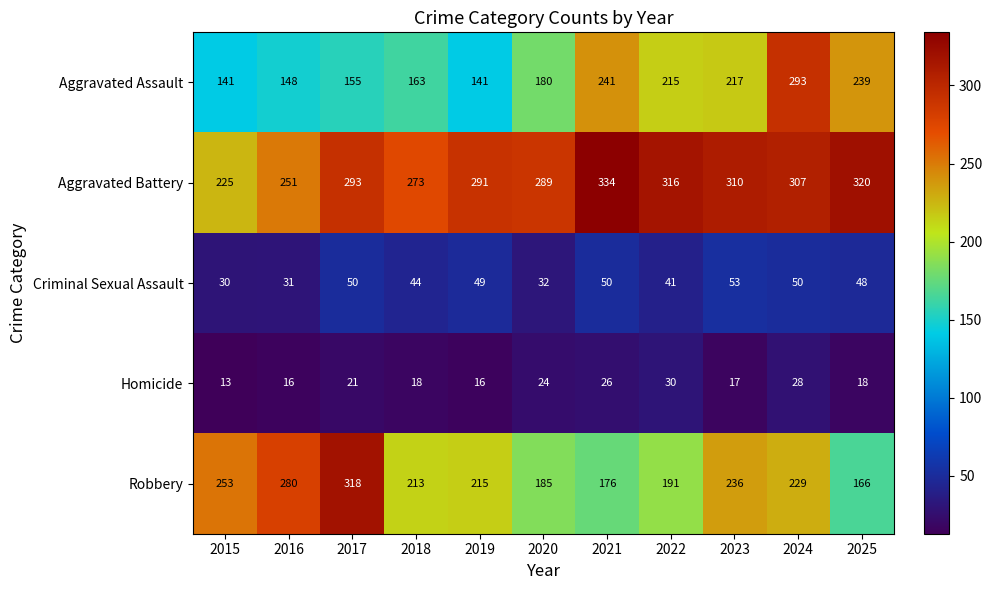

At how many categories does at least one series exceed 141?

11